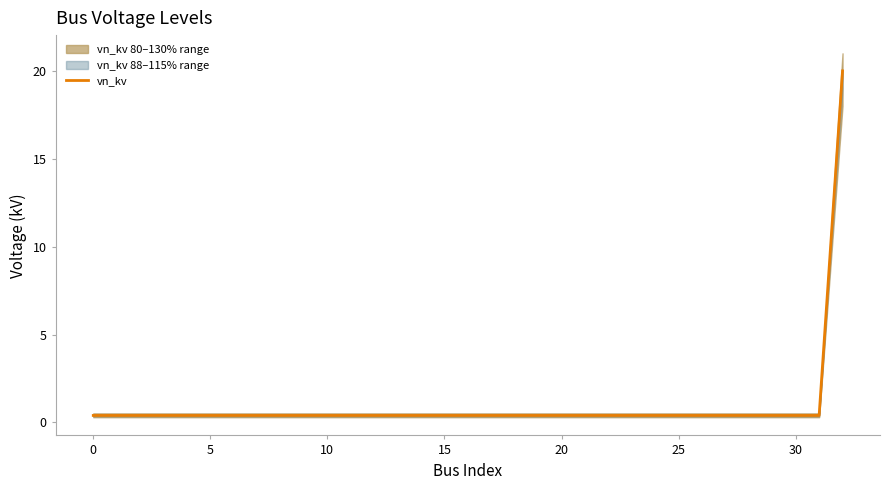

Which category has the highest value across all series?

32